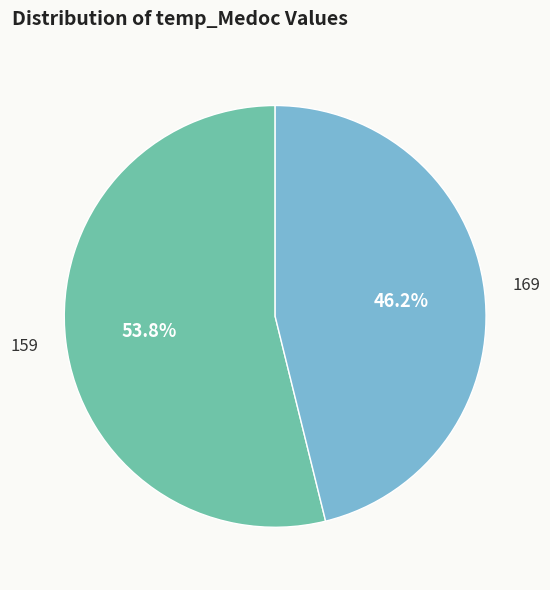

How many slices are in this pie chart?

2